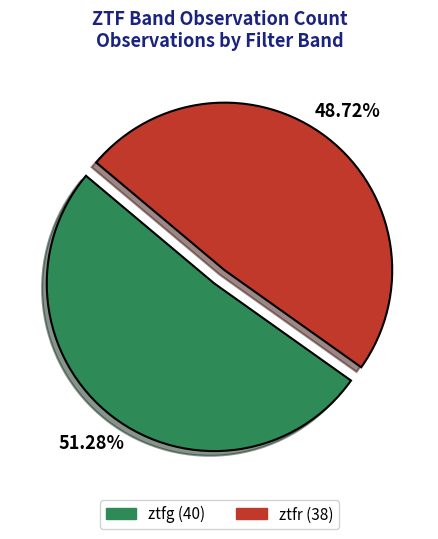

Does ztfg represent more than half of the total?

Yes